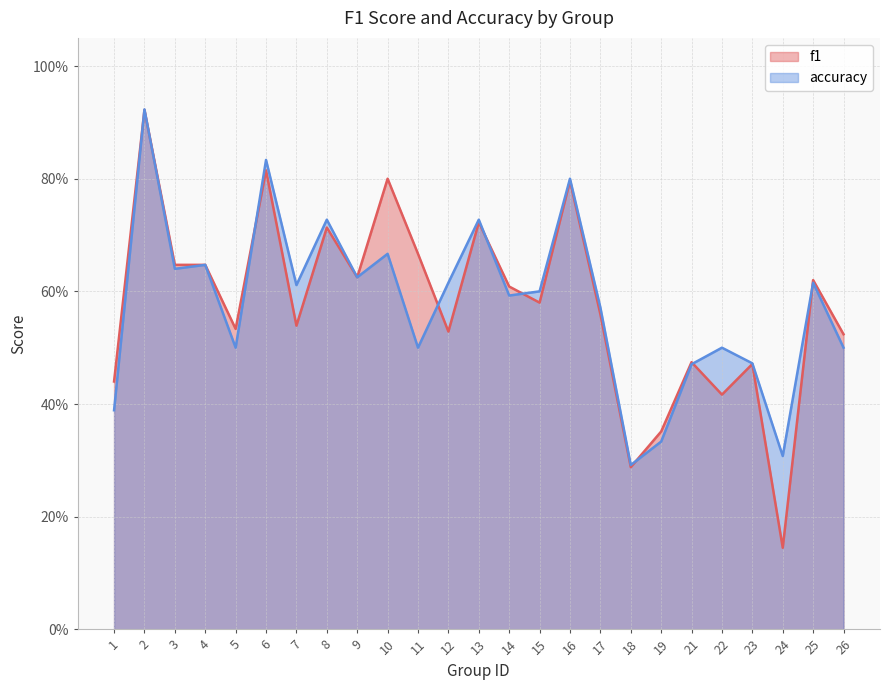

The value of f1 at 12 is 0.5. True or false?

True